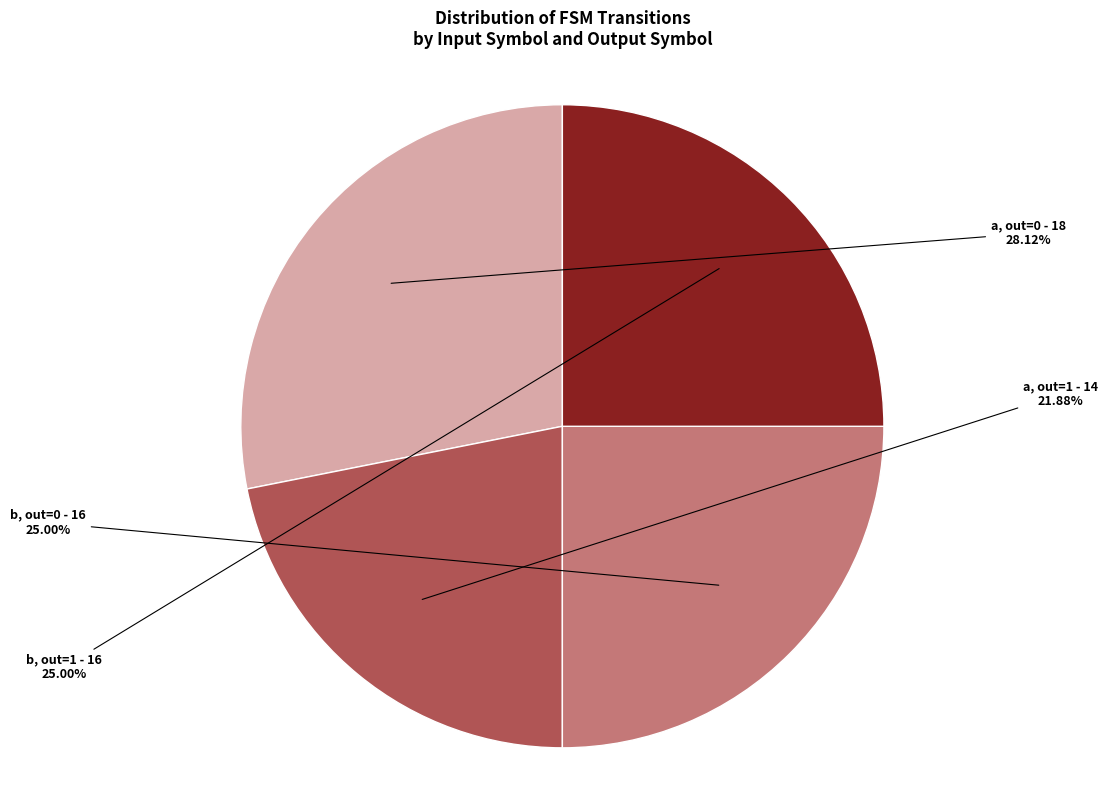

What is the ratio of the value at a, out=1 to the value at a, out=0?

0.8